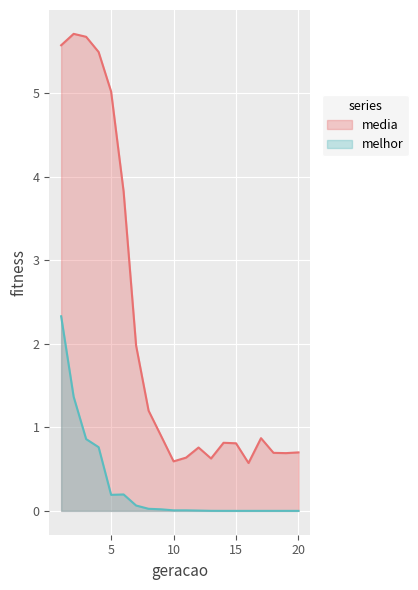

What is the difference between the maximum and minimum values in the melhor series?

2.3